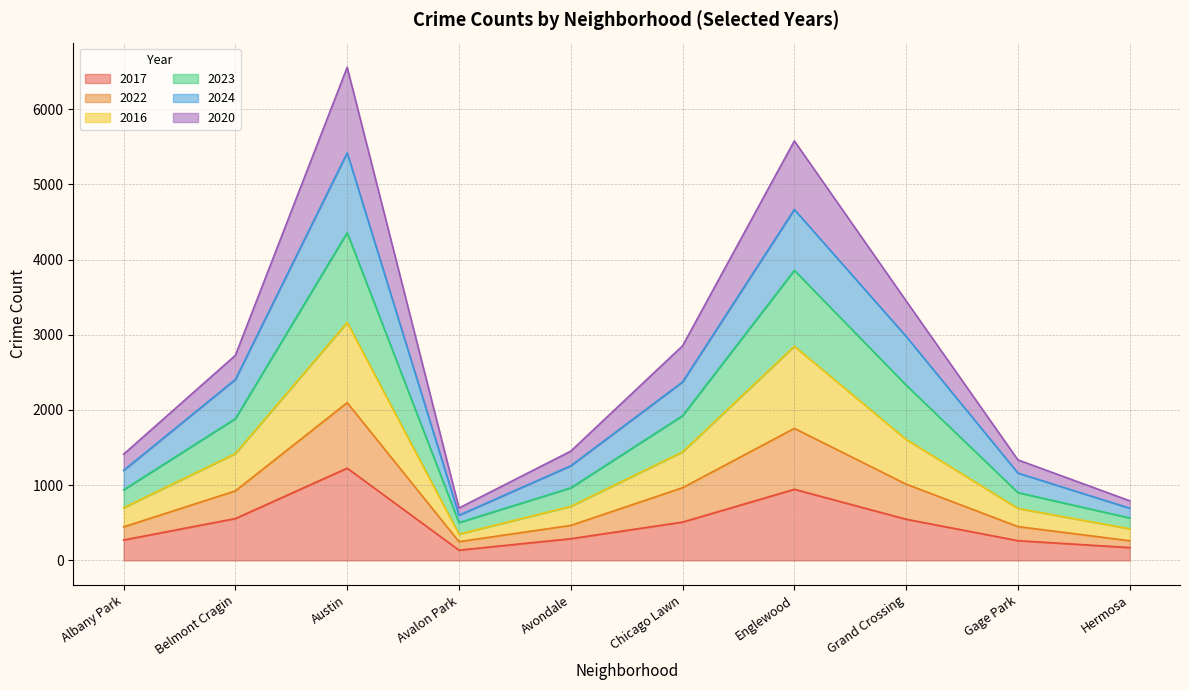

True or false: 2017 and 2022 intersect in this chart.

False